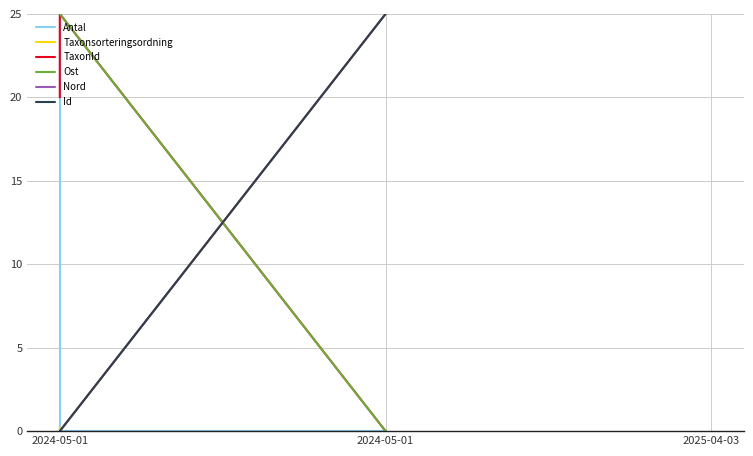

The value of Antal at 2024-05-01 is 38.7. True or false?

False